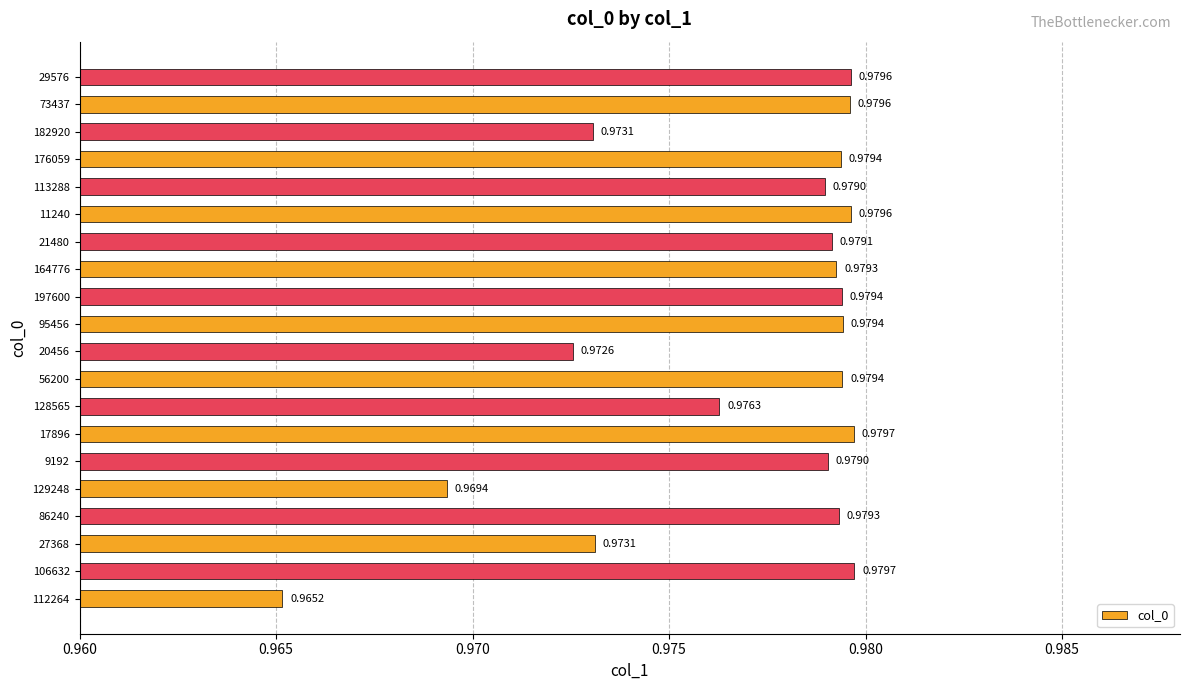

Which has a higher value, 27368 or 176059?

176059